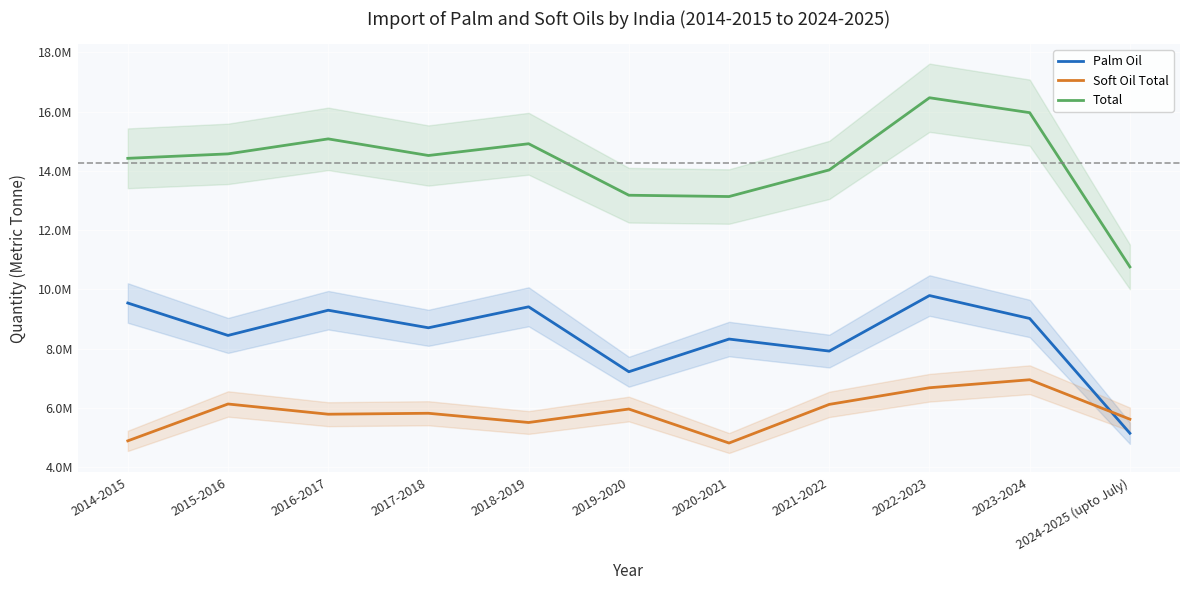

Count the number of categories in the chart.

11